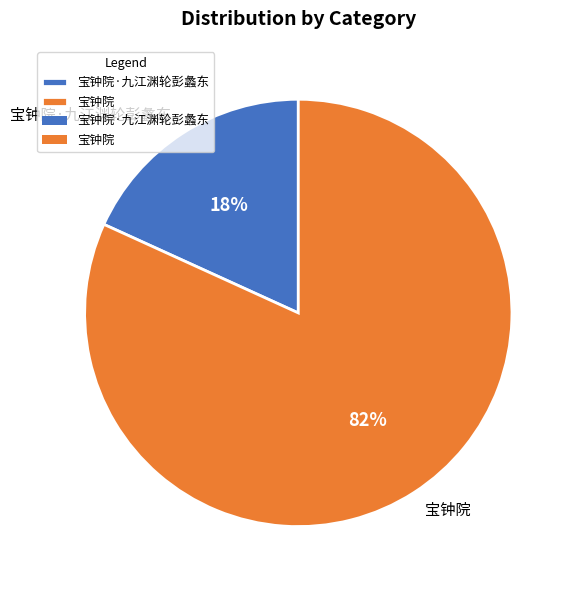

To the nearest percent, what is the difference between the largest and smallest slice percentages?

64%